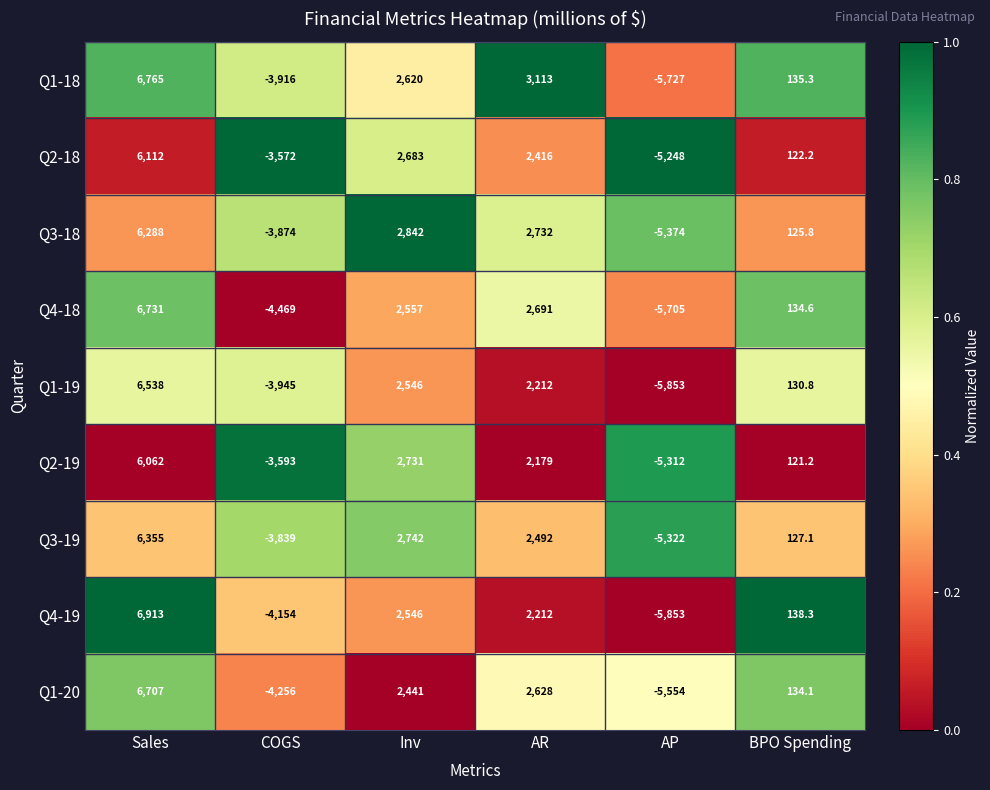

What is the approximate value of Q2-19 at AR?

2179.0